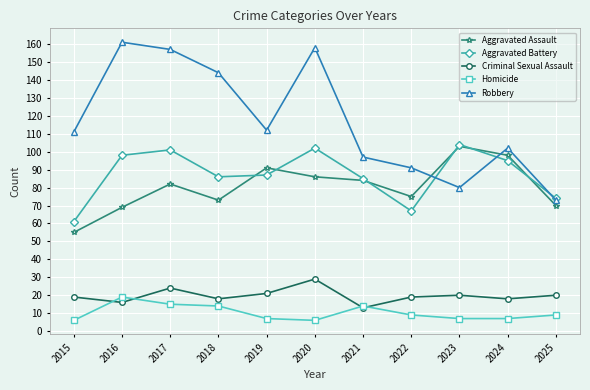

What is the lowest value of the Aggravated Assault series?

55